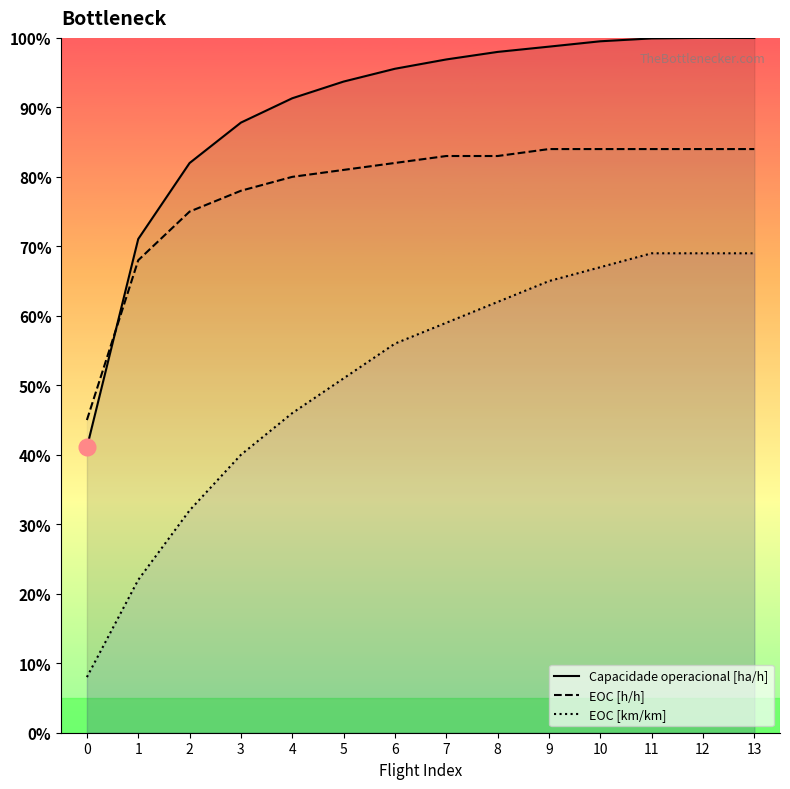

What is the sum of all Capacidade operacional [ha/h] values?

12.6